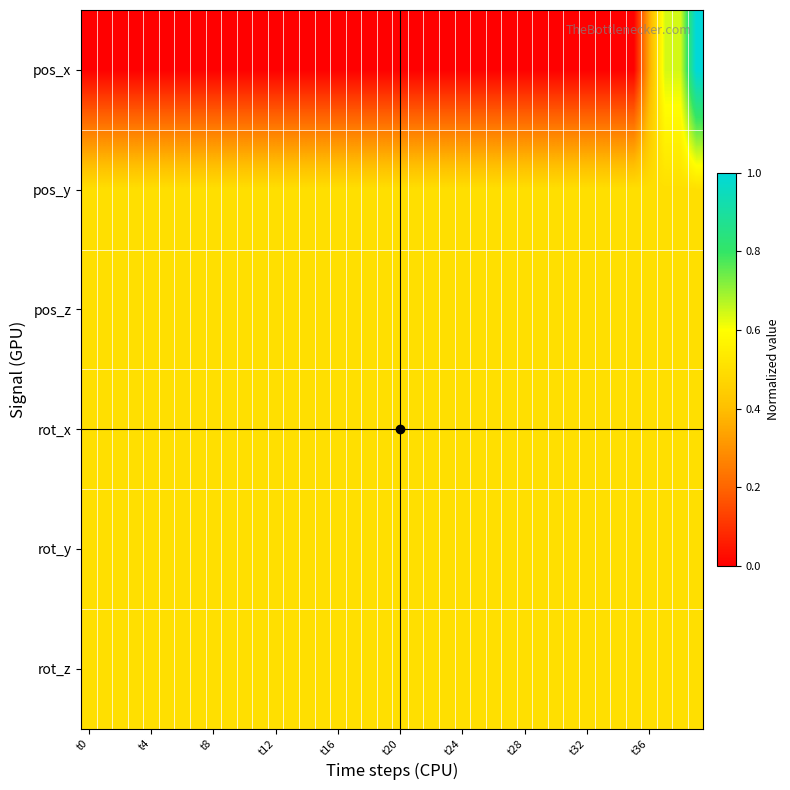

At how many categories does at least one series exceed 0?

40